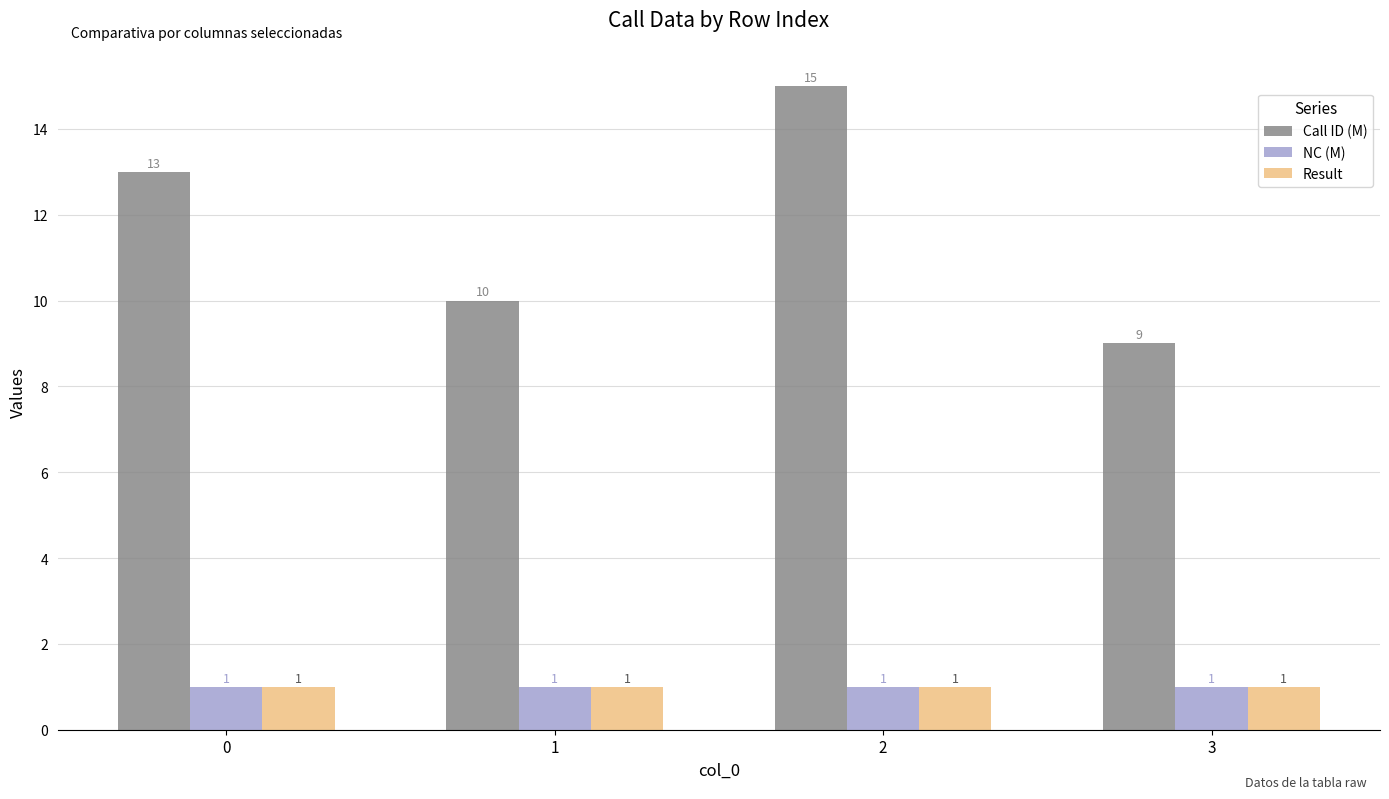

How many distinct data groups are displayed?

3